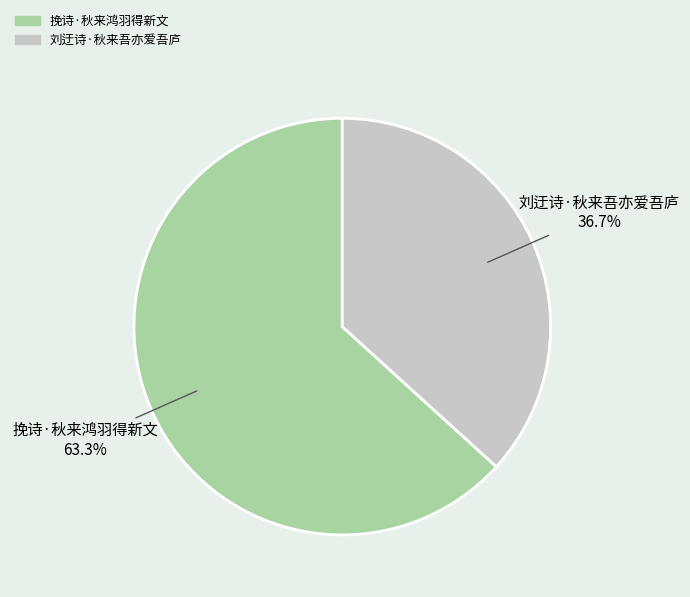

Approximately how many times larger is the value at 刘迂诗·秋来吾亦爱吾庐 compared to 挽诗·秋来鸿羽得新文?

0.6